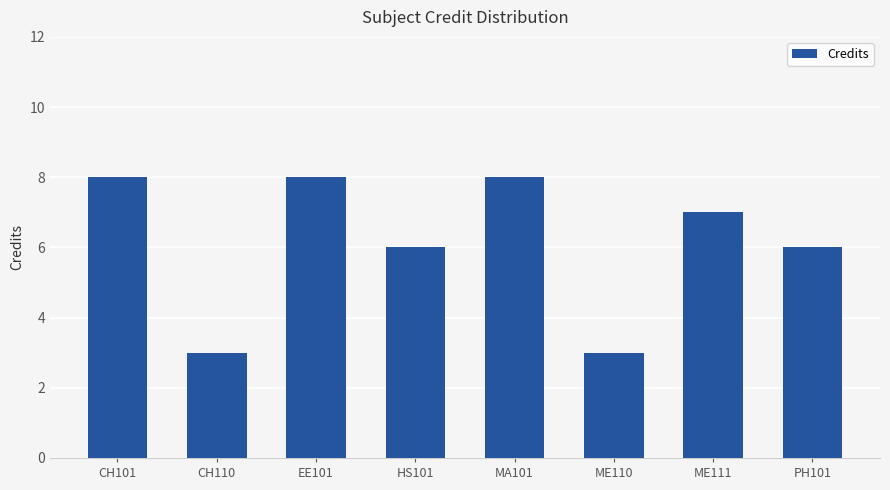

What is the difference between the second highest and second lowest values?

5